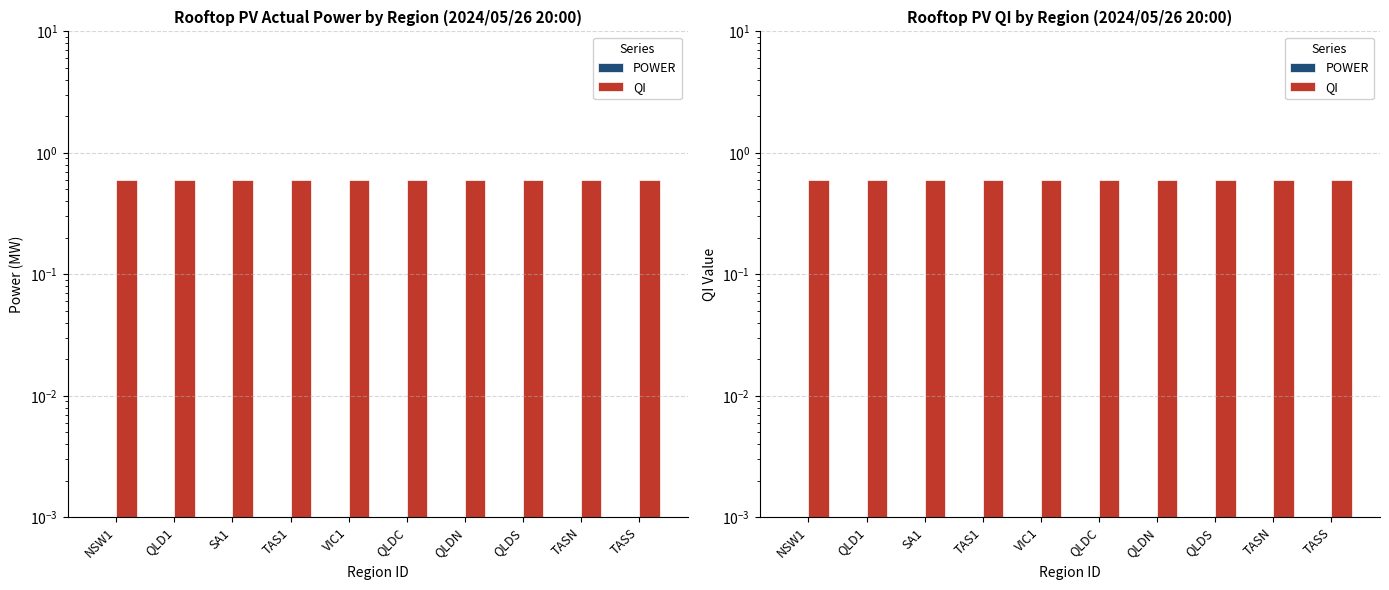

What is the value of the QI bar at the 8th from the left?

0.6